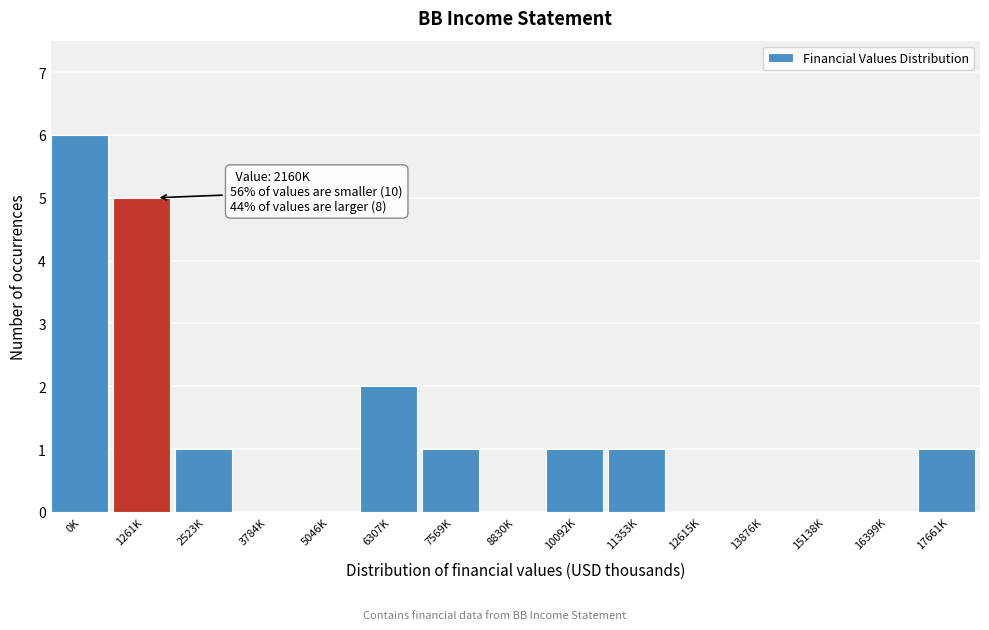

Reading right to left, list all the values displayed in this chart.

17661K=1	16399K=0	15138K=0	13876K=0	12615K=0	11353K=1	10092K=1	8830K=0	7569K=1	6307K=2	5046K=0	3784K=0	2523K=1	1261K=5	0K=6